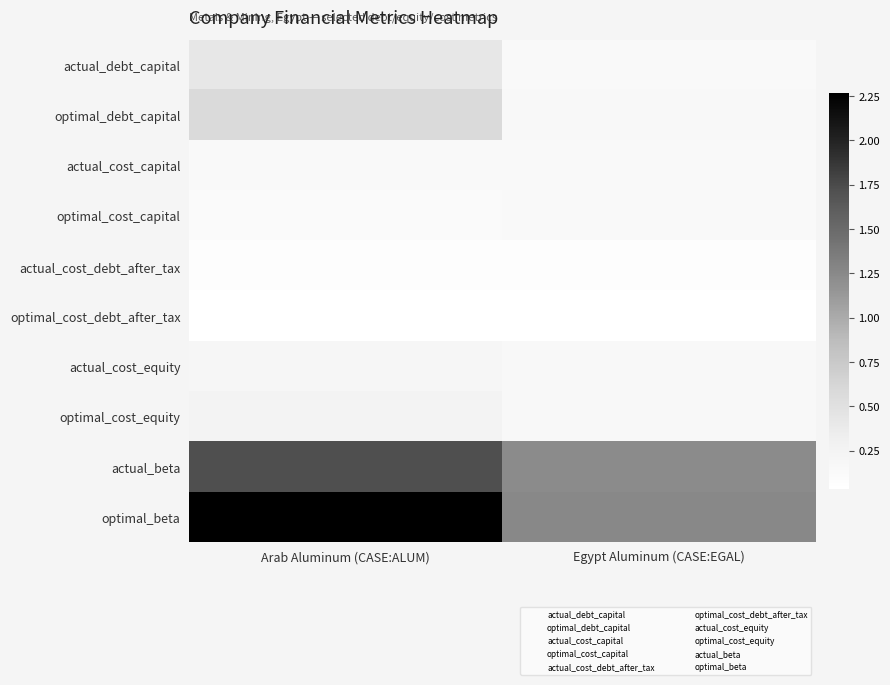

Reading right to left, extract all data points from this chart.

actual_debt_capital: Egypt Aluminum (CASE:EGAL)=0.1	Arab Aluminum (CASE:ALUM)=0.4
optimal_debt_capital: Egypt Aluminum (CASE:EGAL)=0.2	Arab Aluminum (CASE:ALUM)=0.6
actual_cost_capital: Egypt Aluminum (CASE:EGAL)=0.1	Arab Aluminum (CASE:ALUM)=0.1
optimal_cost_capital: Egypt Aluminum (CASE:EGAL)=0.1	Arab Aluminum (CASE:ALUM)=0.1
actual_cost_debt_after_tax: Egypt Aluminum (CASE:EGAL)=0.1	Arab Aluminum (CASE:ALUM)=0.1
optimal_cost_debt_after_tax: Egypt Aluminum (CASE:EGAL)=0.0	Arab Aluminum (CASE:ALUM)=0.0
actual_cost_equity: Egypt Aluminum (CASE:EGAL)=0.2	Arab Aluminum (CASE:ALUM)=0.2
optimal_cost_equity: Egypt Aluminum (CASE:EGAL)=0.2	Arab Aluminum (CASE:ALUM)=0.3
actual_beta: Egypt Aluminum (CASE:EGAL)=1.2	Arab Aluminum (CASE:ALUM)=1.7
optimal_beta: Egypt Aluminum (CASE:EGAL)=1.3	Arab Aluminum (CASE:ALUM)=2.3